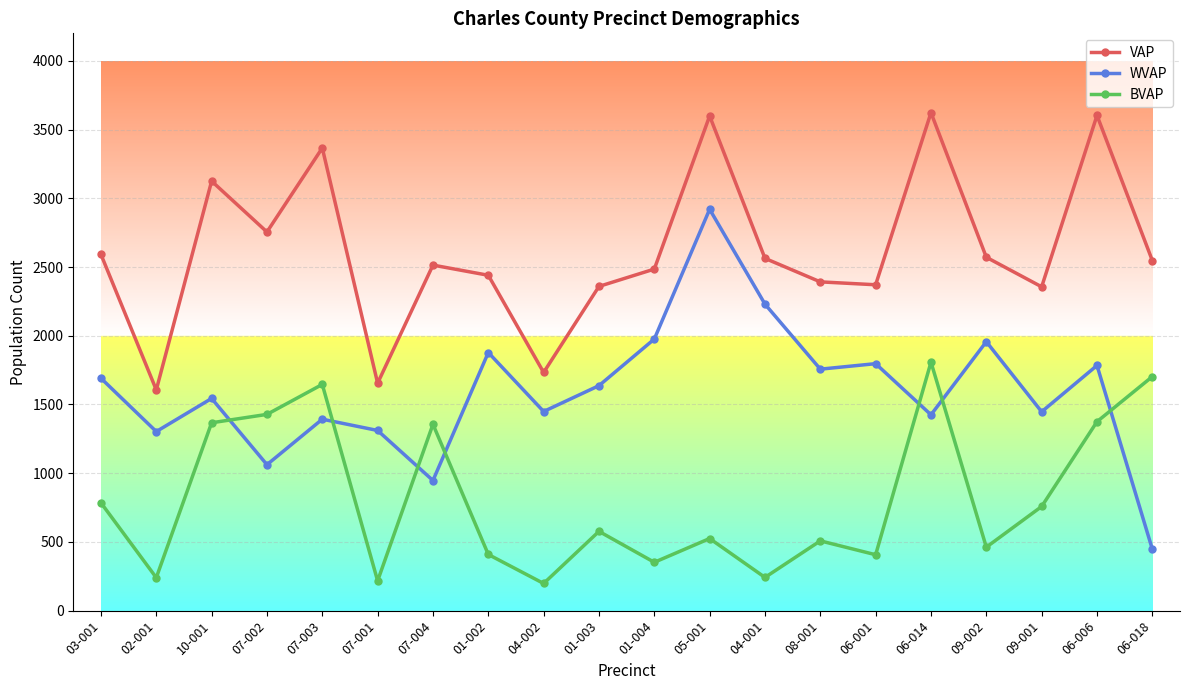

In VAP, how many points are lower than both neighbors (excluding endpoints)?

6